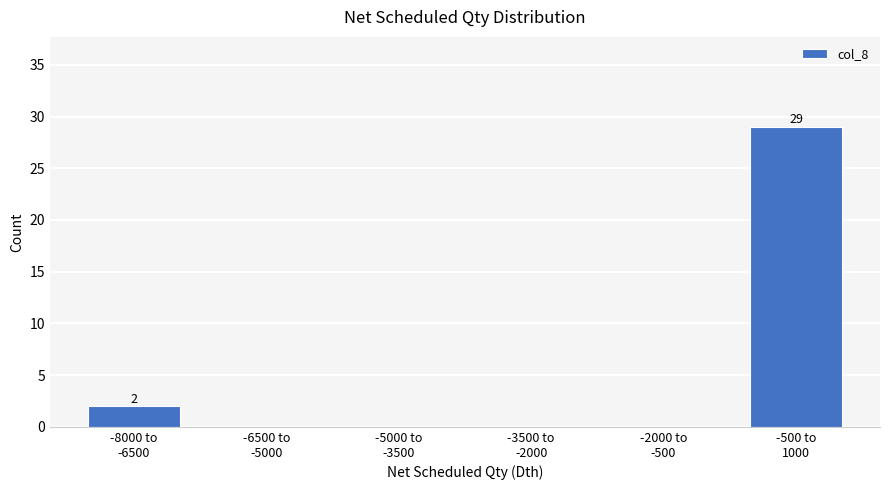

What is the sum of all values?

31